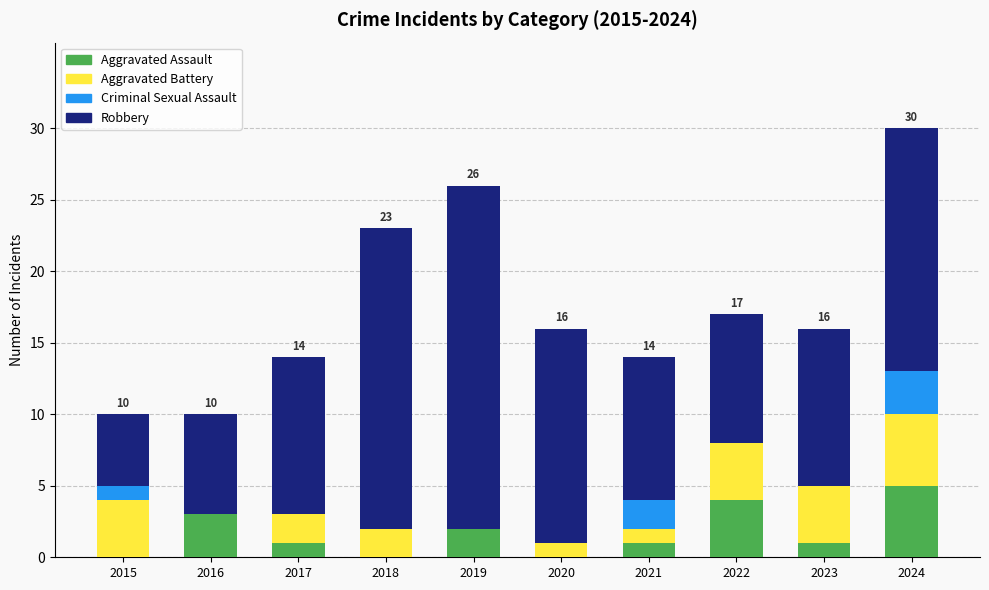

The value of Aggravated Assault at 2020 is 0. True or false?

True